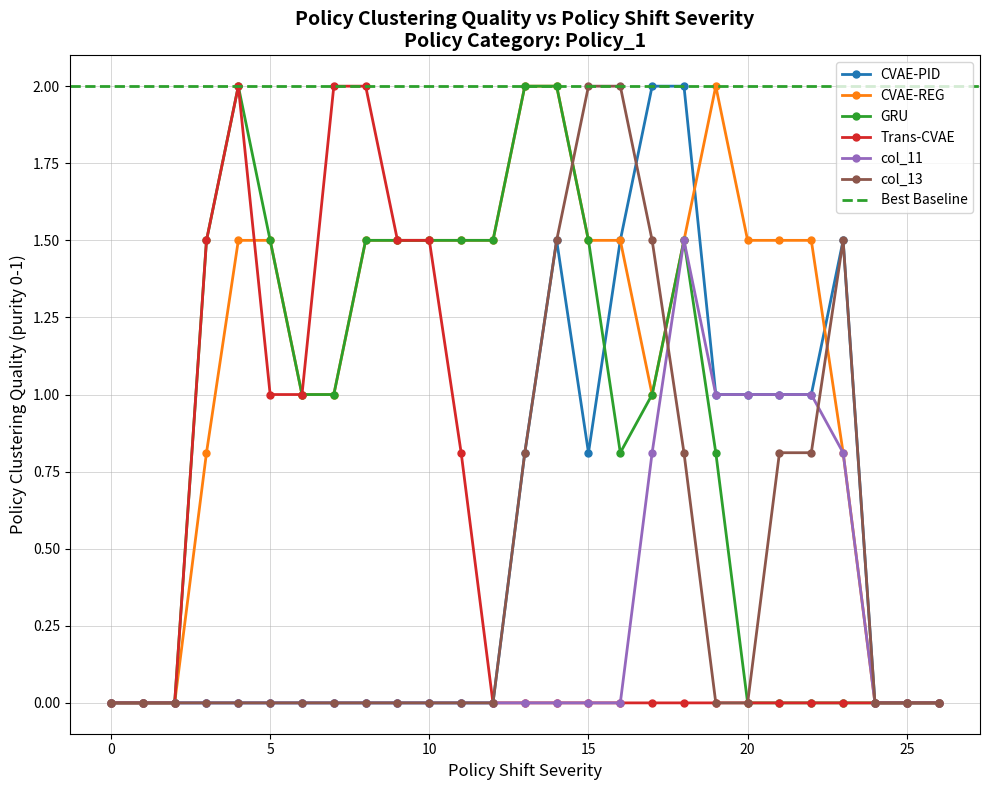

In col_12, how many points are lower than both neighbors (excluding endpoints)?

1